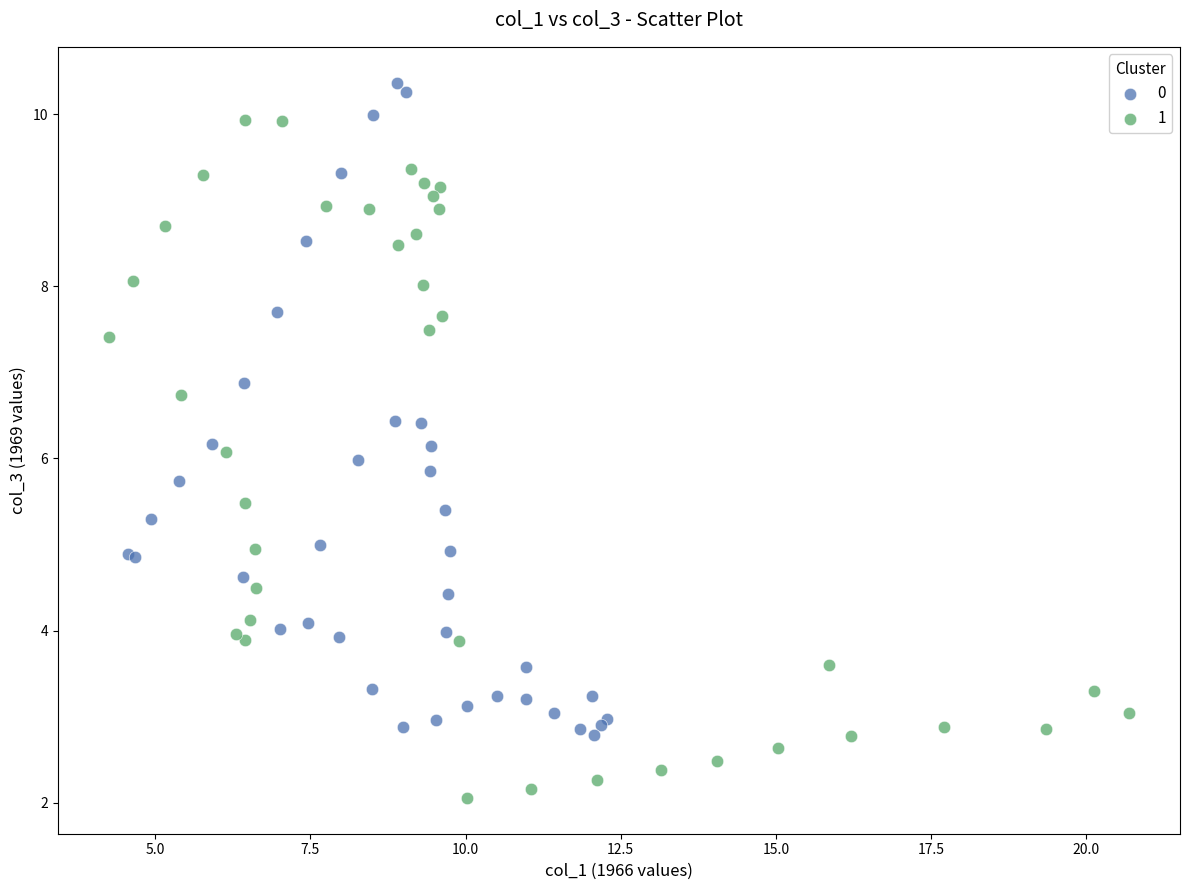

Which series reaches the maximum Y coordinate?

0